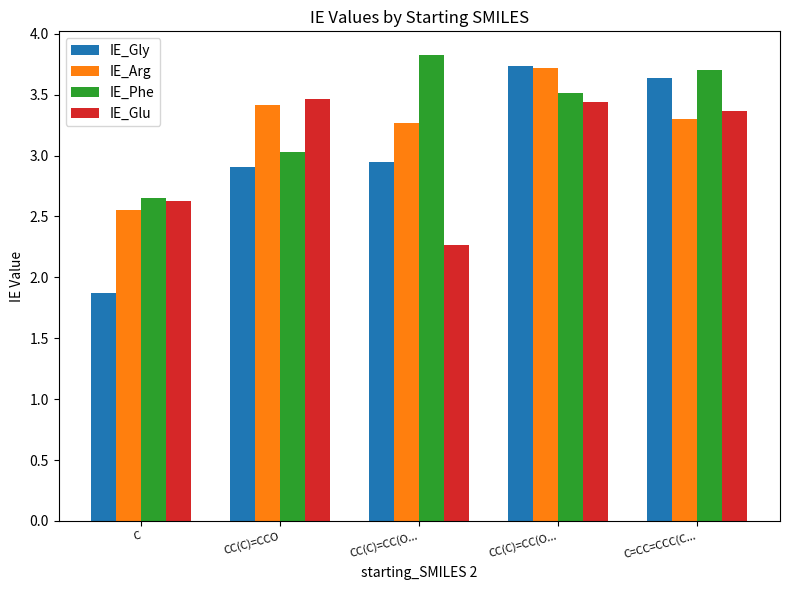

What is the label of the 3rd bar from the right?

CC(C)=CC(O...